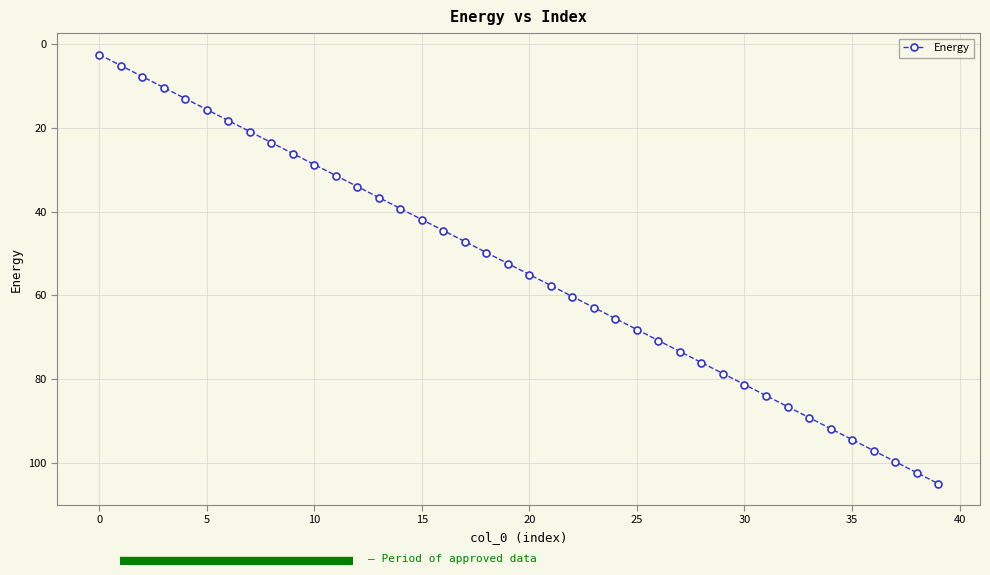

What is the value of the 1st point from the left?

2.4